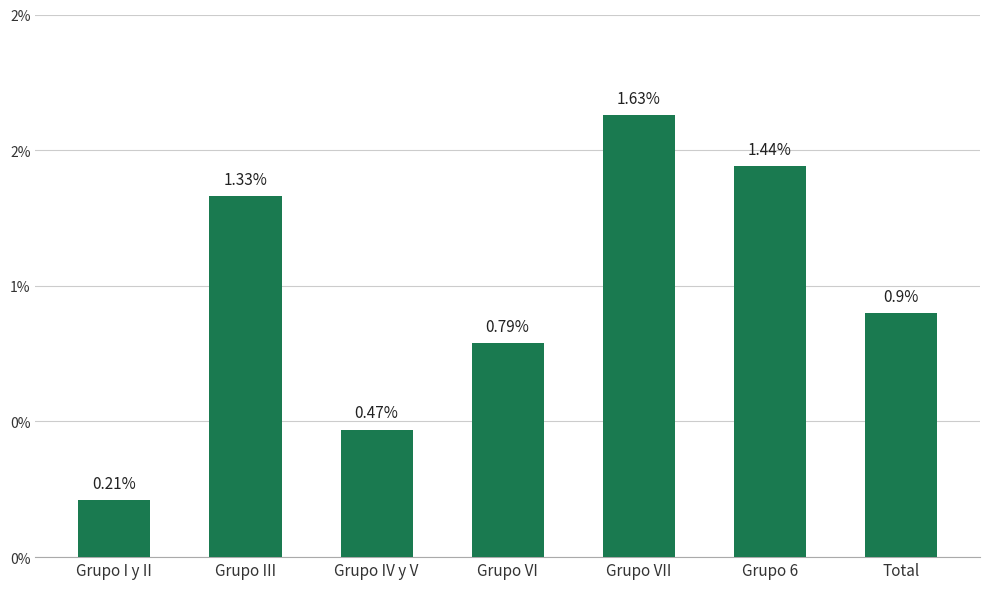

Reading left to right, list all the values displayed in this chart.

Grupo I y II=0.2	Grupo III=1.3	Grupo IV y V=0.5	Grupo VI=0.8	Grupo VII=1.6	Grupo 6=1.4	Total=0.9